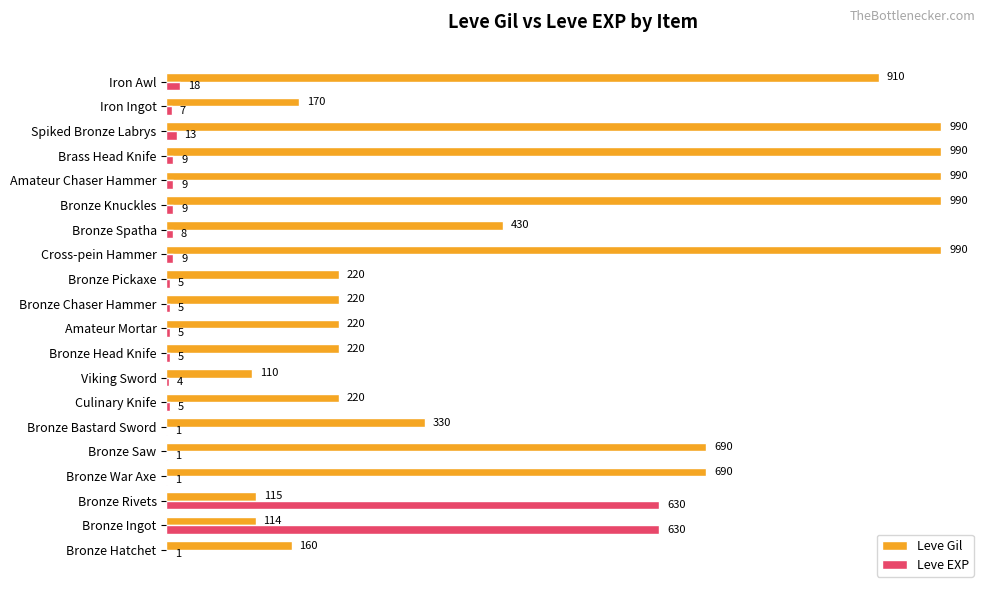

True or false: Leve Gil has a value of 910 at Iron Awl.

True